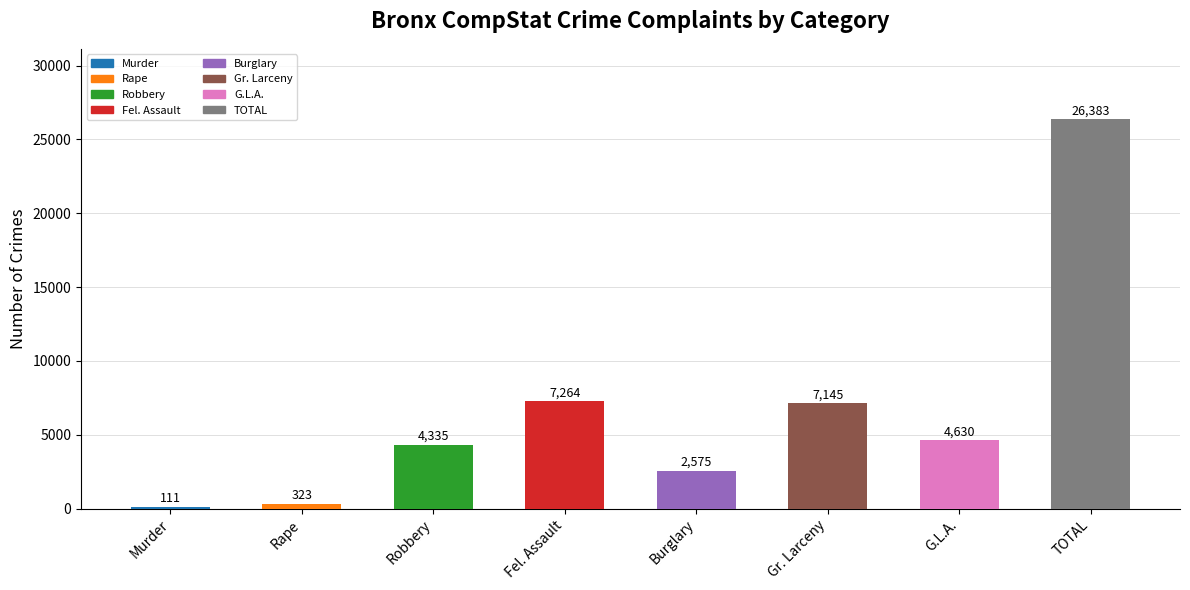

What is the smallest value displayed?

111